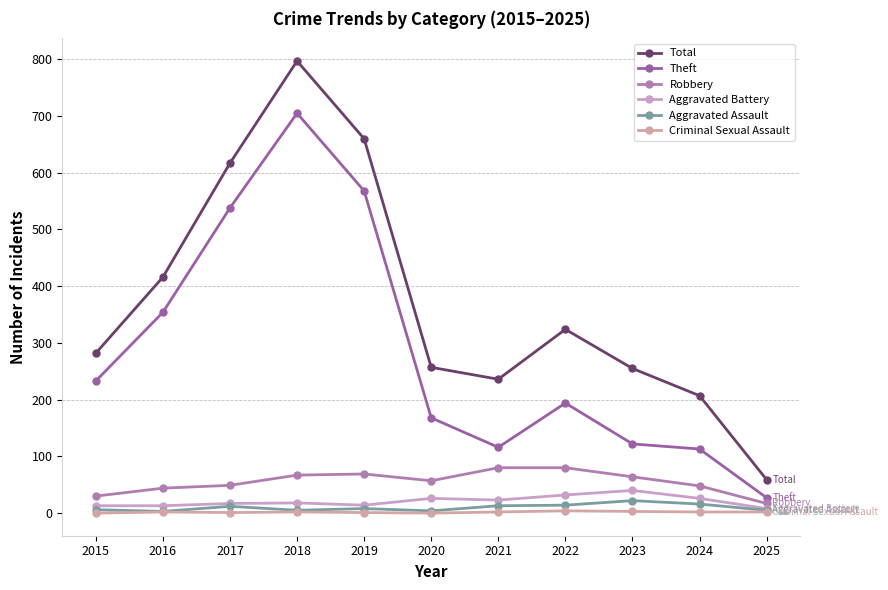

How many lines are shown in the chart?

6